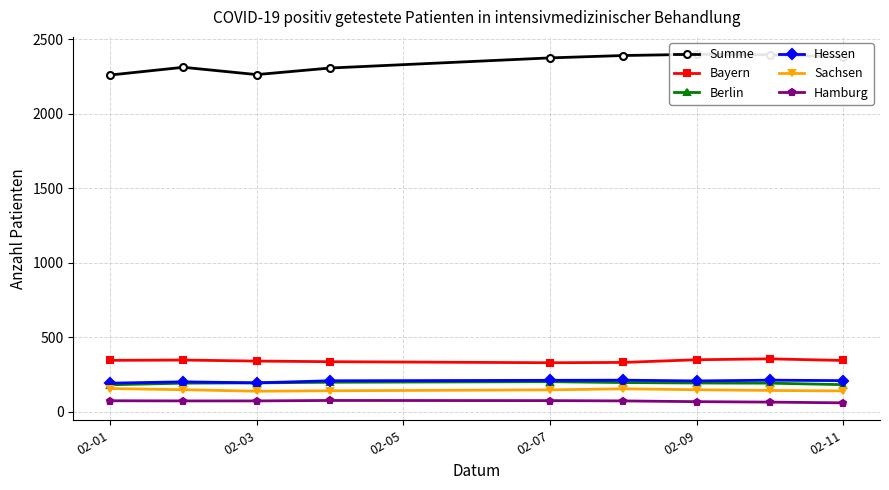

What is the highest value of the Berlin series?

203